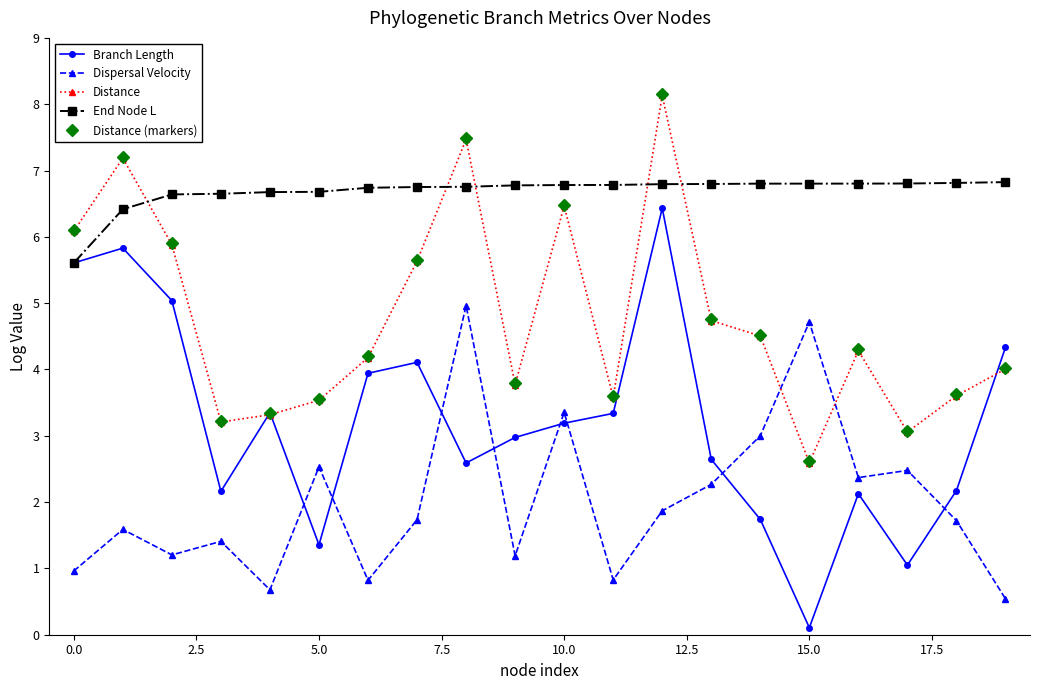

How many interior local valleys does the Distance (markers) series have?

5